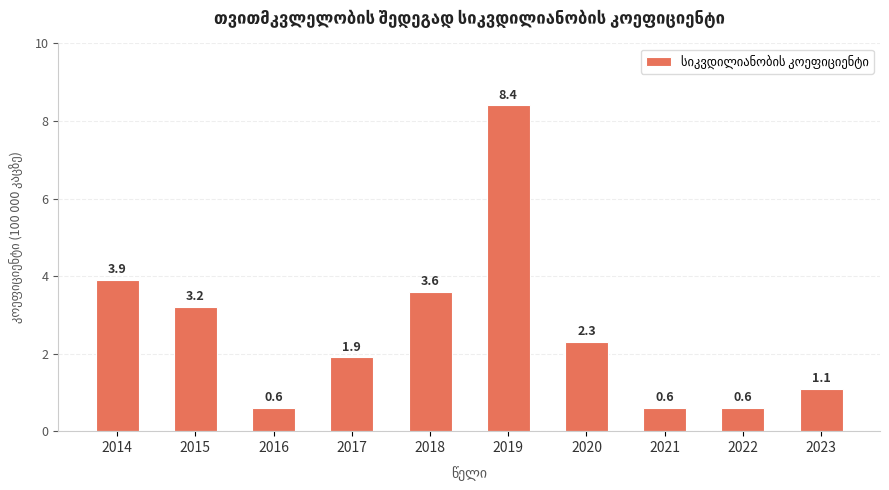

What is the value of the 5th bar from the left?

3.6